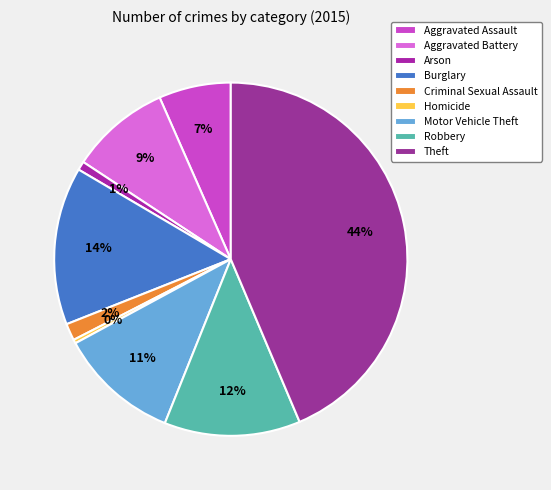

Is there any slice that represents more than half of the pie?

No